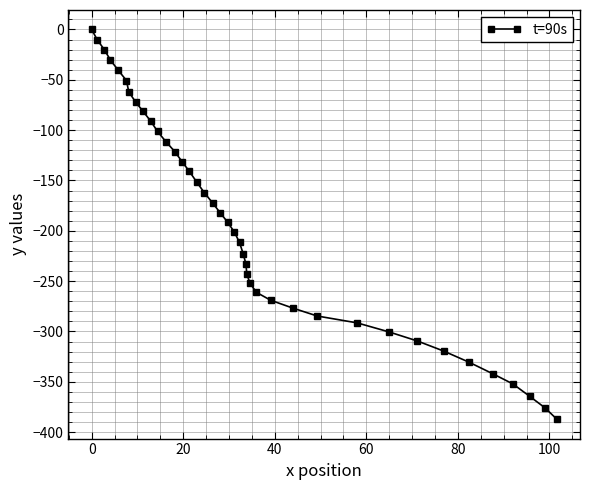

How many data points are above -191?

19